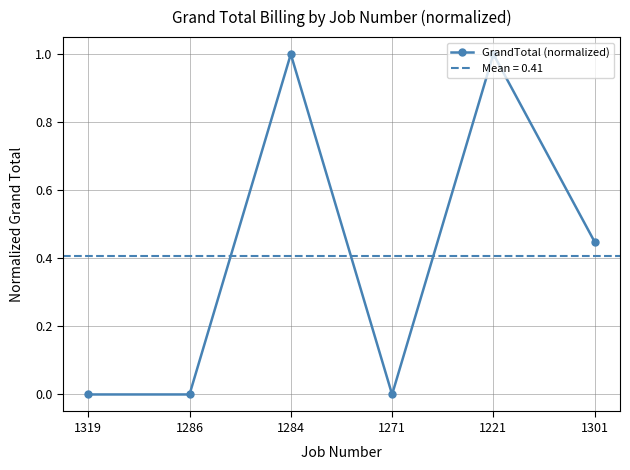

What is the change in value from 1319 to 1301?

+0.4